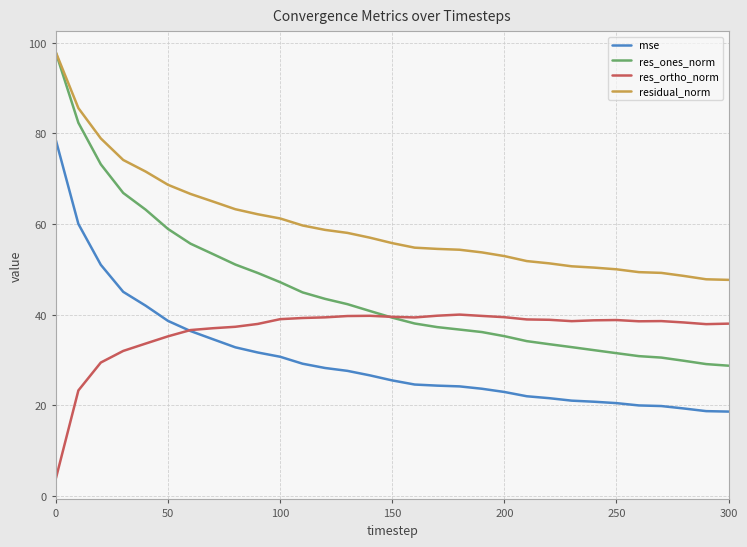

What are all the series names shown in the legend?

mse, res_ones_norm, res_ortho_norm, residual_norm